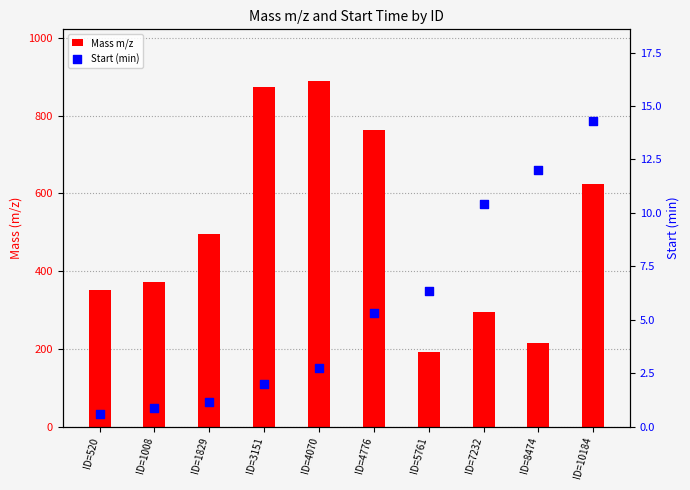

Is the value of Mass m/z at ID=520 greater than the value of Start (min) at ID=8474?

Yes